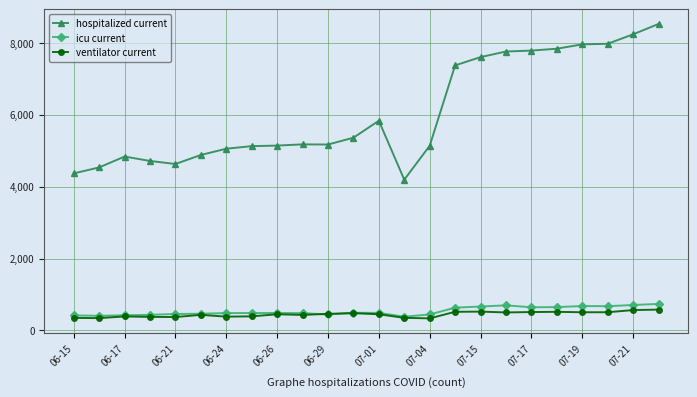

What is the value of the ventilator current point at the 18th from the left?

500